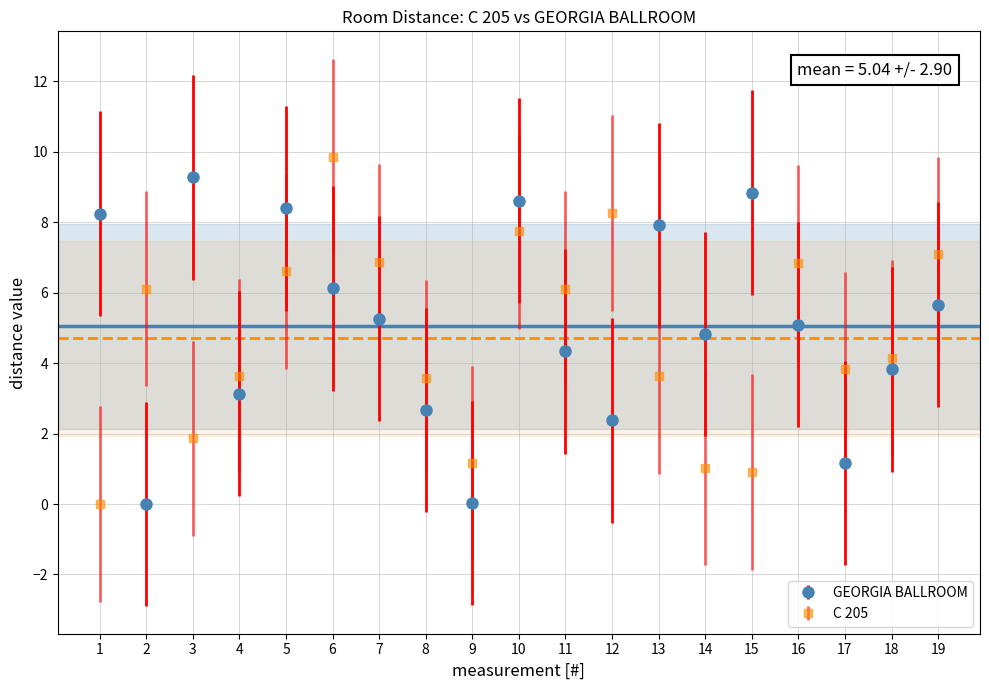

What are all the series names shown in the legend?

GEORGIA BALLROOM, C 205